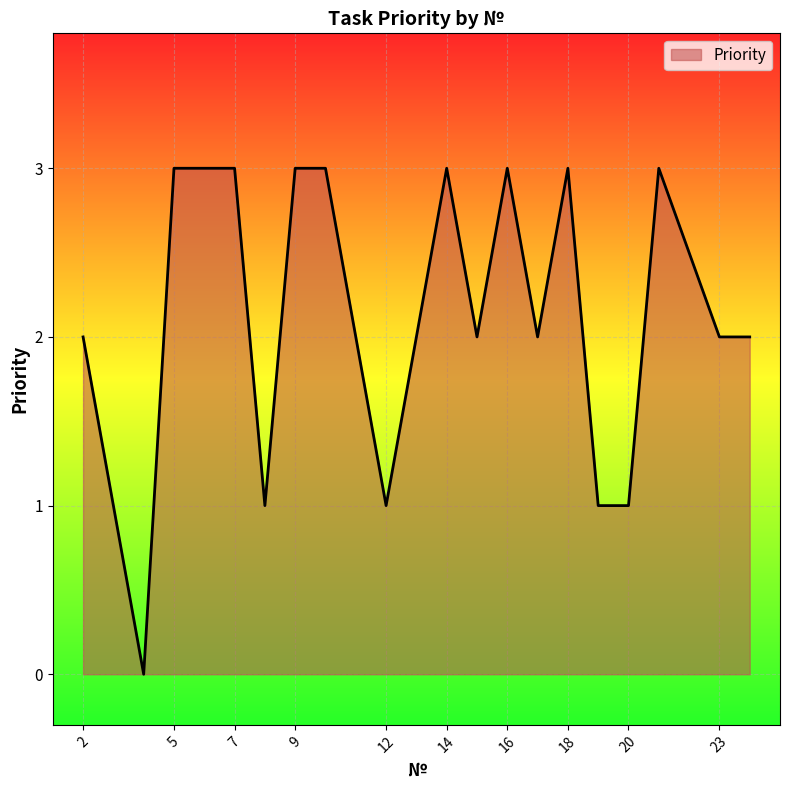

Does the chart display data point markers on the line(s)?

No